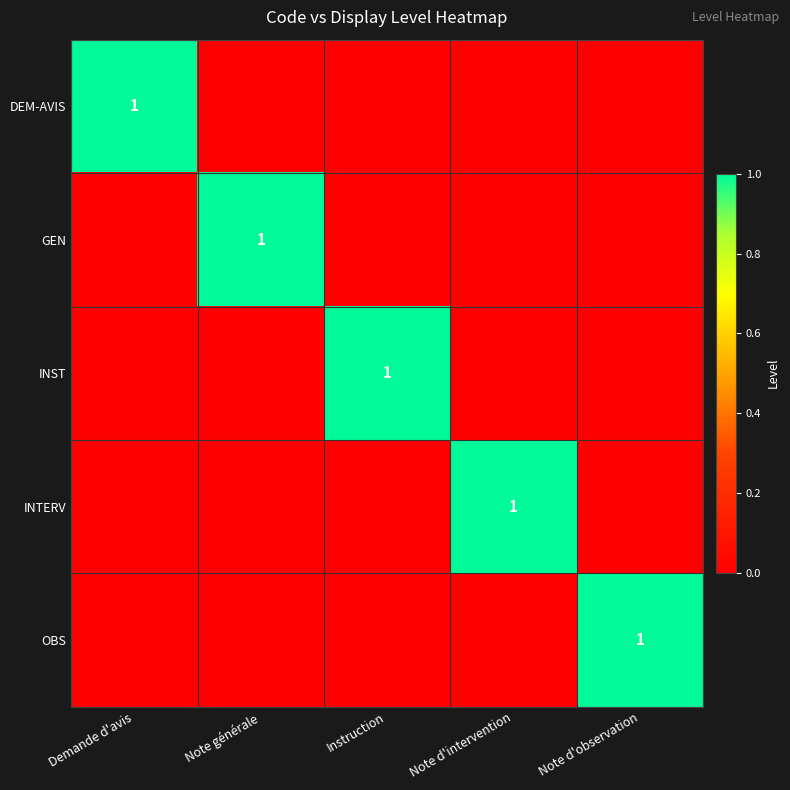

What is the difference between the maximum and minimum values in the OBS series?

1